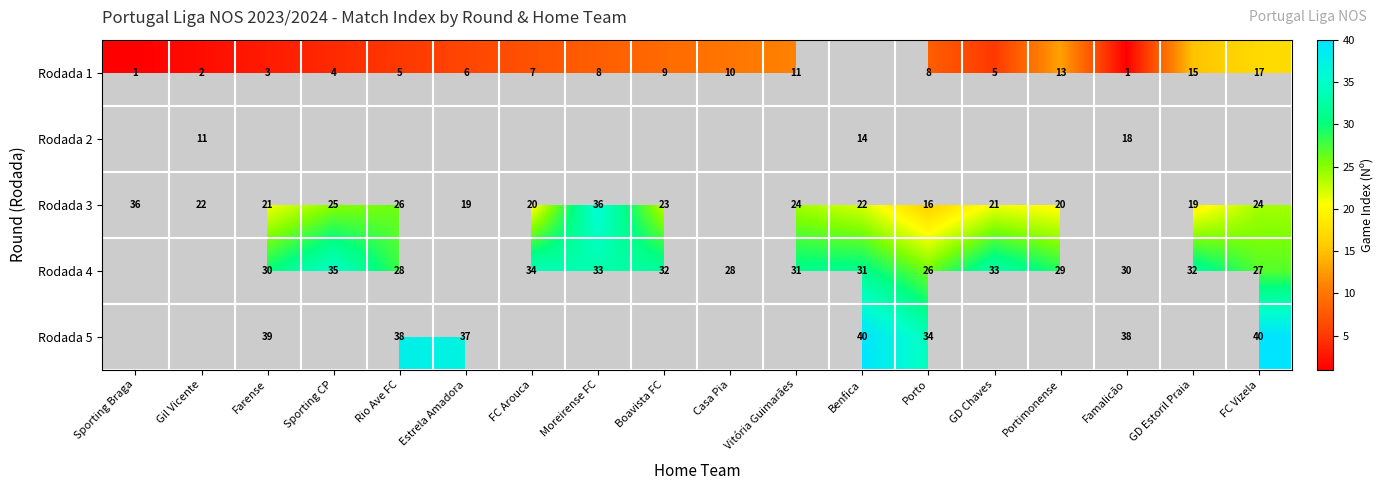

The Rodada 1 series shows 7 at FC Vizela. True or false?

False